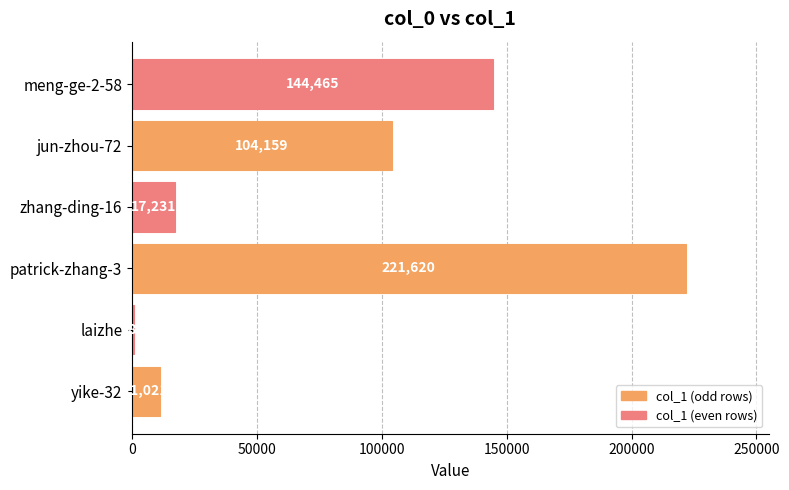

Which category has the highest value across all series?

patrick-zhang-3